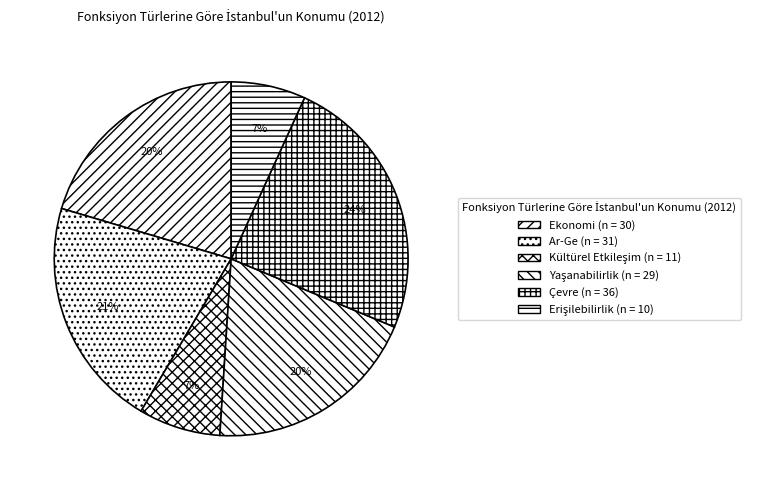

How many segments does this pie chart have?

6